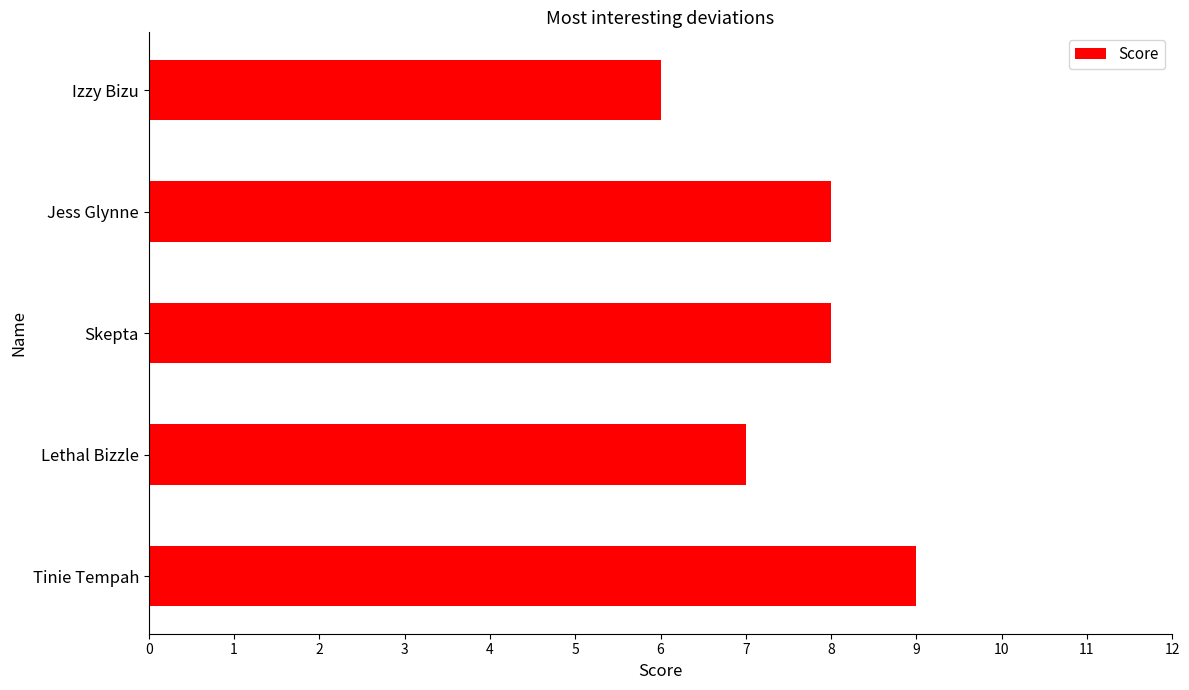

What is the approximate value at Tinie Tempah?

9